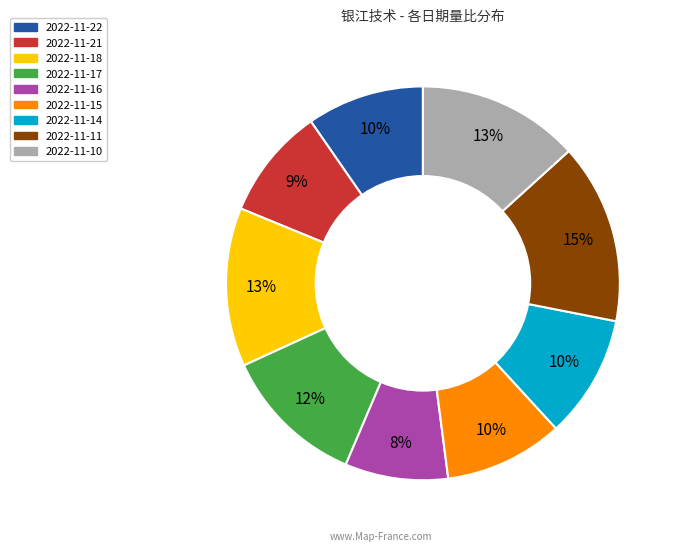

Count the number of slices in the pie.

9